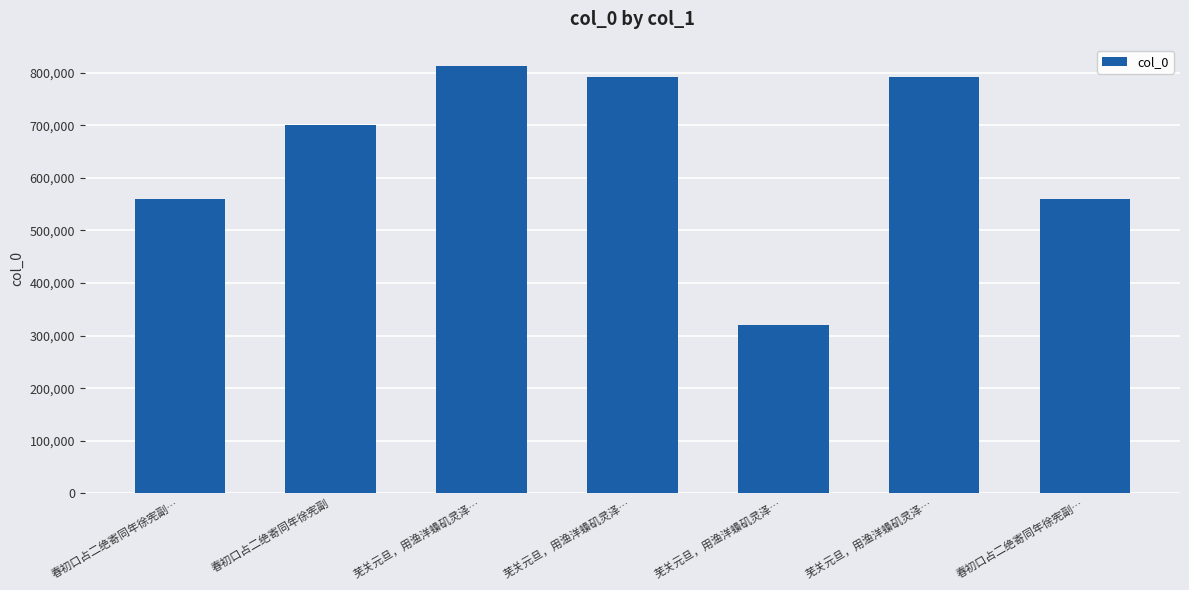

How many bars are there in total?

7